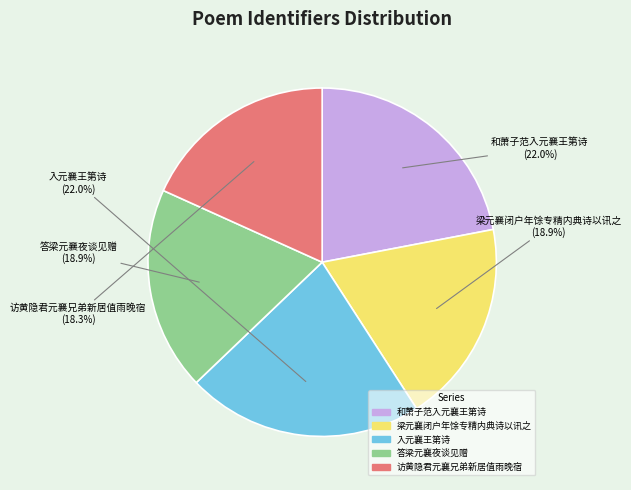

What portion of the pie excludes 和萧子范入元襄王第诗?

78.0%